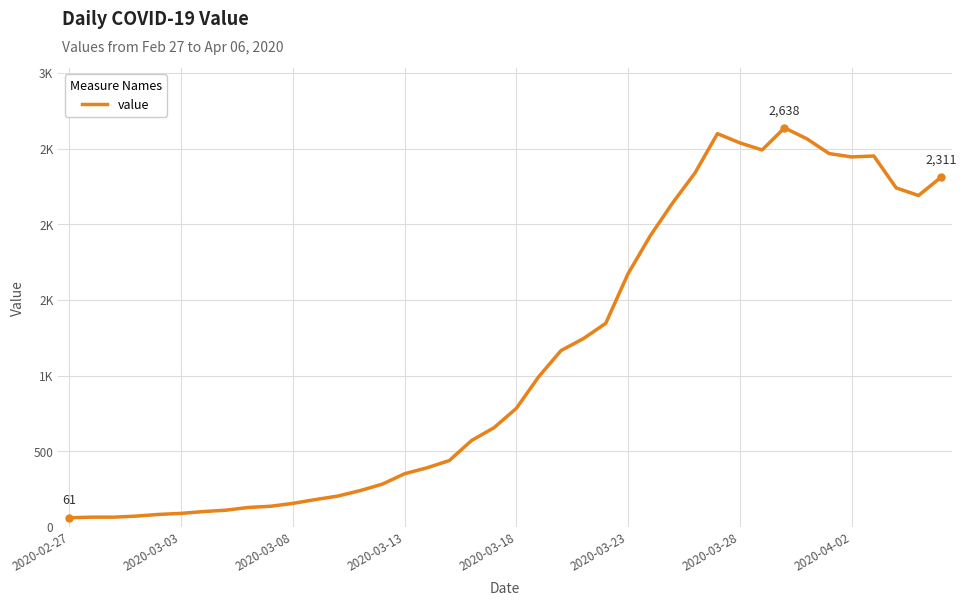

Which category has the lowest value across all series?

2020-02-27